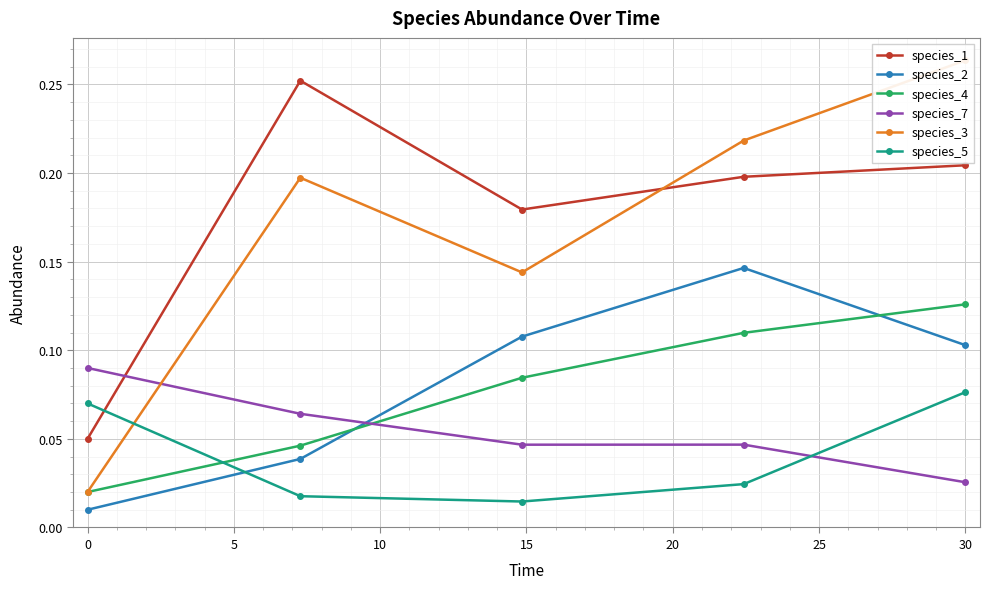

At how many categories does at least one series exceed 0?

5